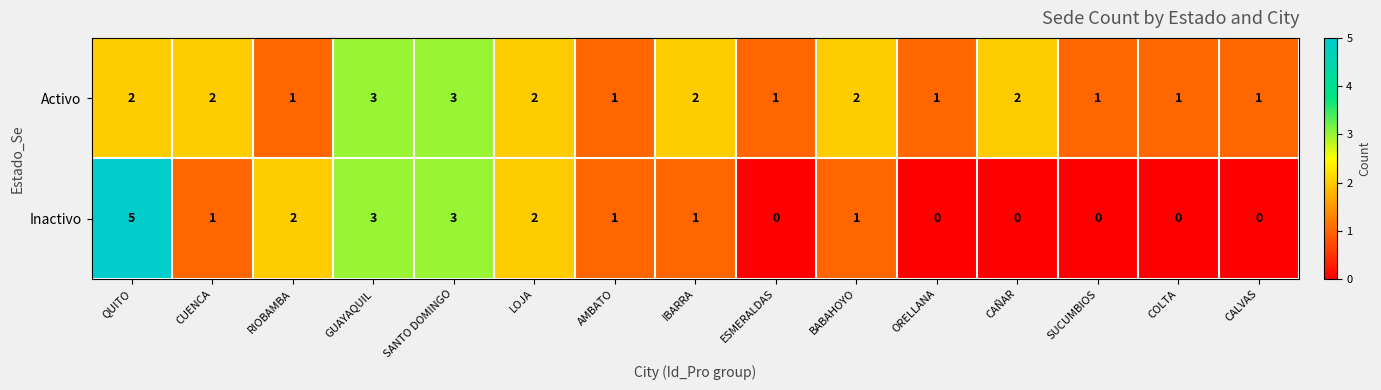

Count the number of categories in the chart.

15